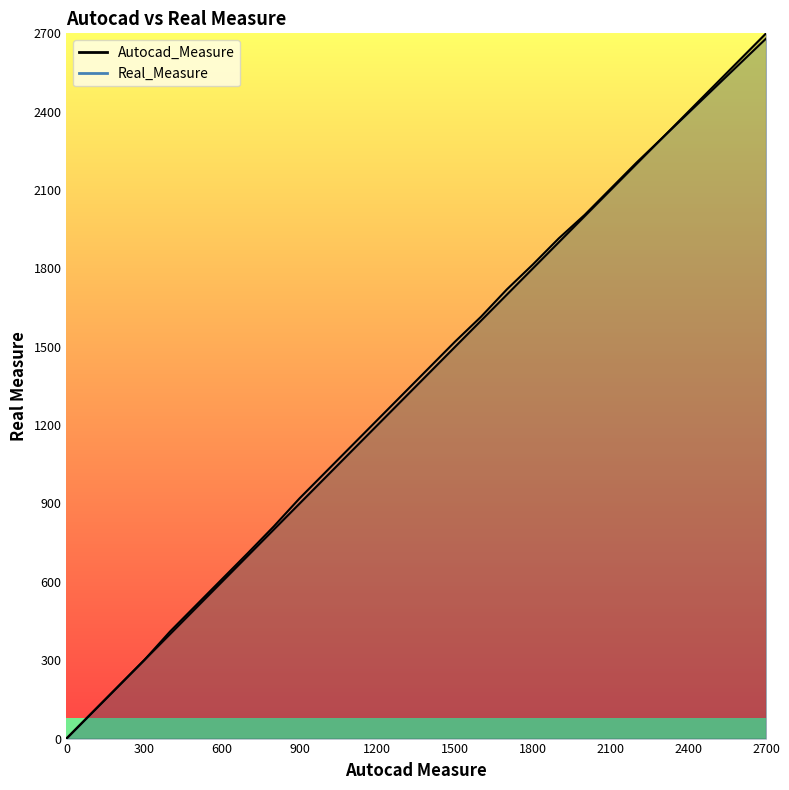

What is the sum of the Autocad_Measure values at 2000 and 800?

2800